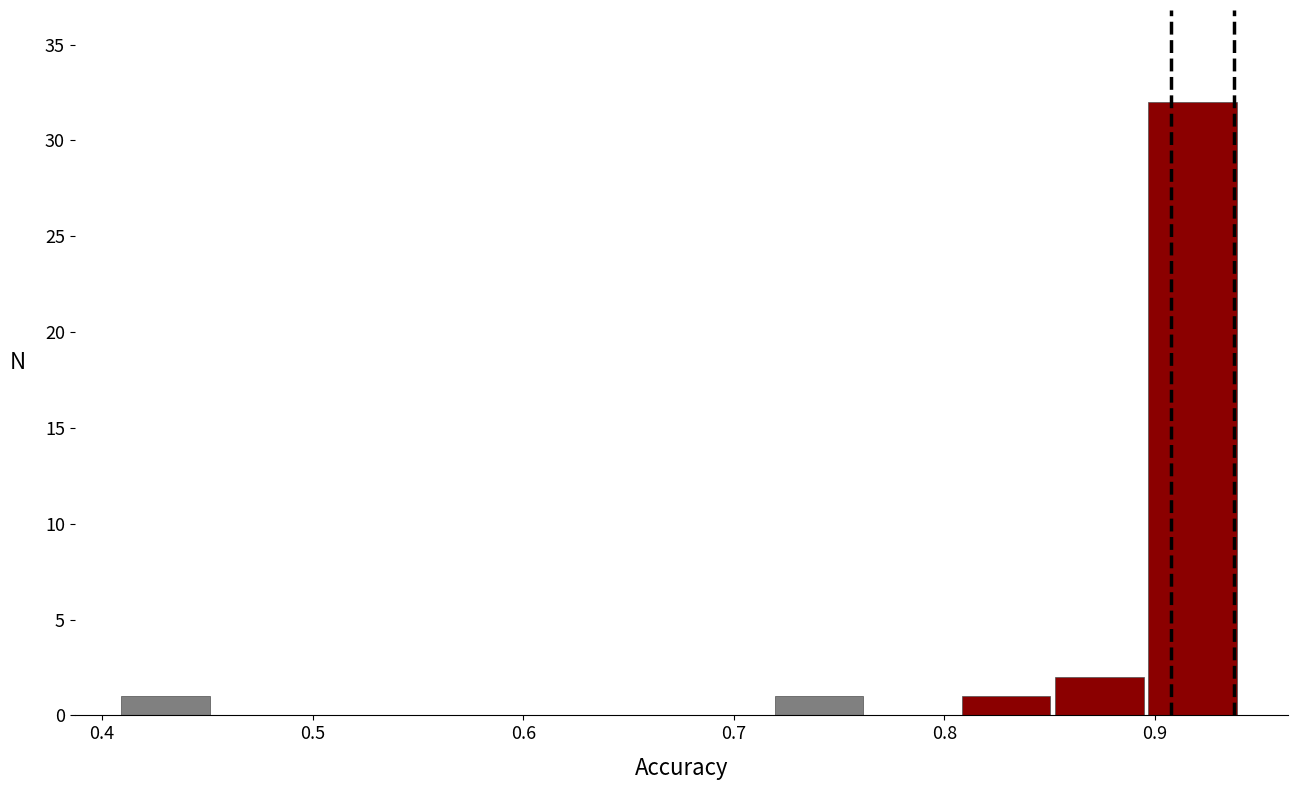

Reading left to right, list every bar in this chart as the range it spans on the x-axis followed by its height. Neither the bar edges nor the heights are printed on the chart, so give them approximately, as read against the axes.

0.41 to 0.45: 1
0.45 to 0.50: 0
0.50 to 0.54: 0
0.54 to 0.59: 0
0.59 to 0.63: 0
0.63 to 0.68: 0
0.68 to 0.72: 0
0.72 to 0.76: 1
0.76 to 0.81: 0
0.81 to 0.85: 1
0.85 to 0.90: 2
0.90 to 0.94: 32